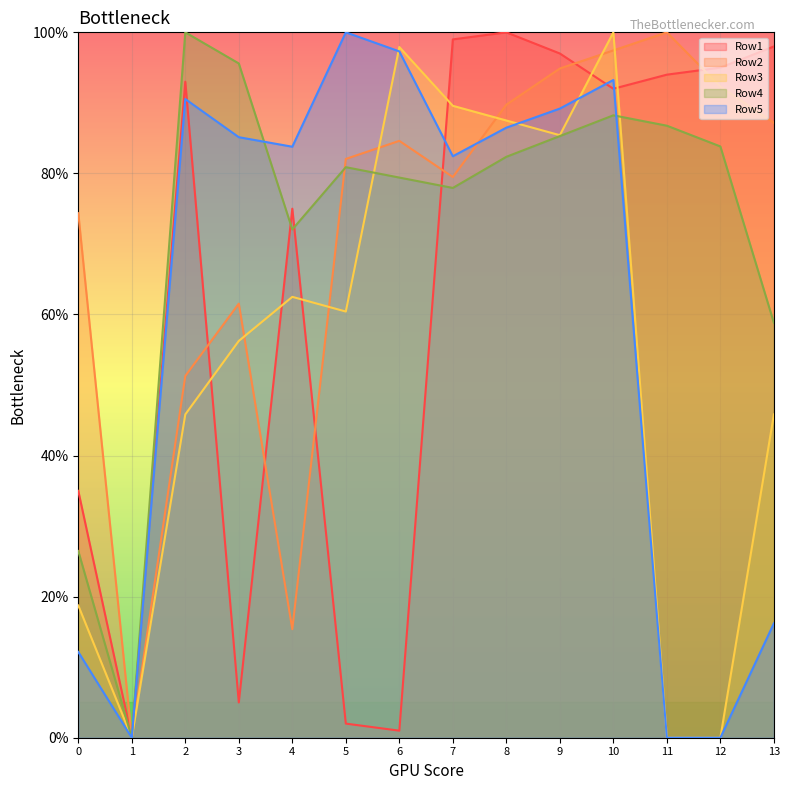

What is the maximum value for Row1?

100.0